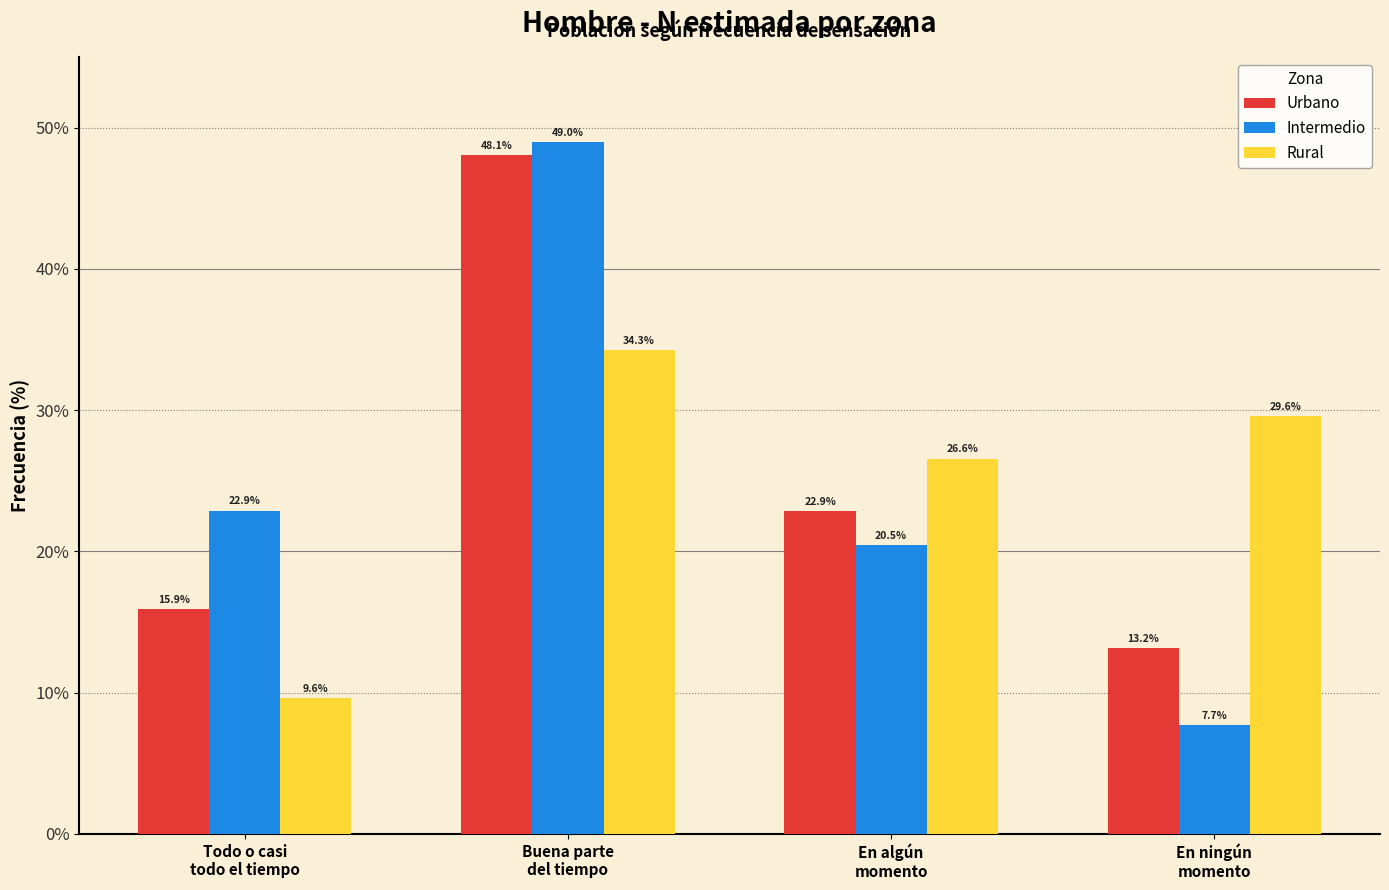

Reading right to left, transcribe all the data shown in this chart.

Urbano: 13.2	22.9	48.1	15.9
Intermedio: 7.7	20.5	49.0	22.9
Rural: 29.6	26.6	34.3	9.6